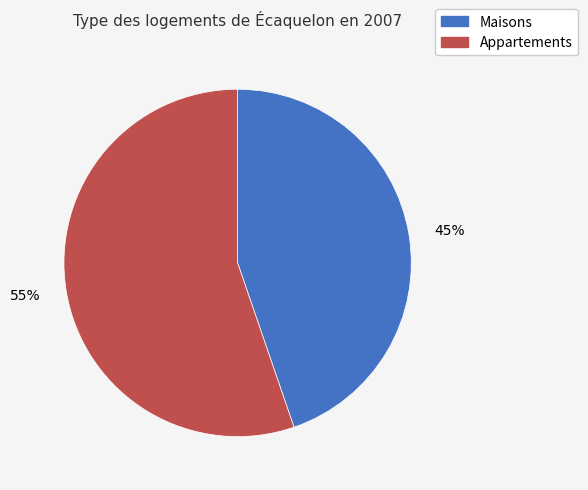

To the nearest percent, what is the average slice percentage?

50%